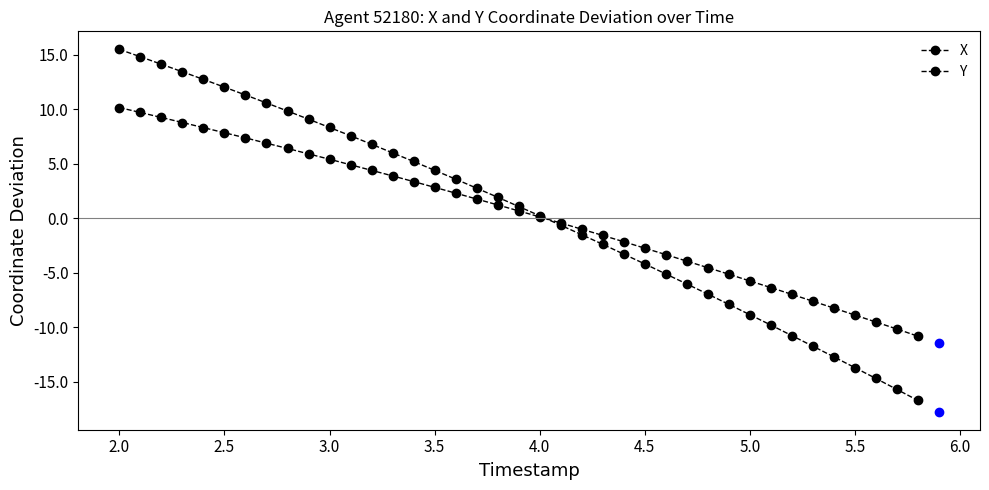

What is the value of the X point at the 1st from the left?

15.5